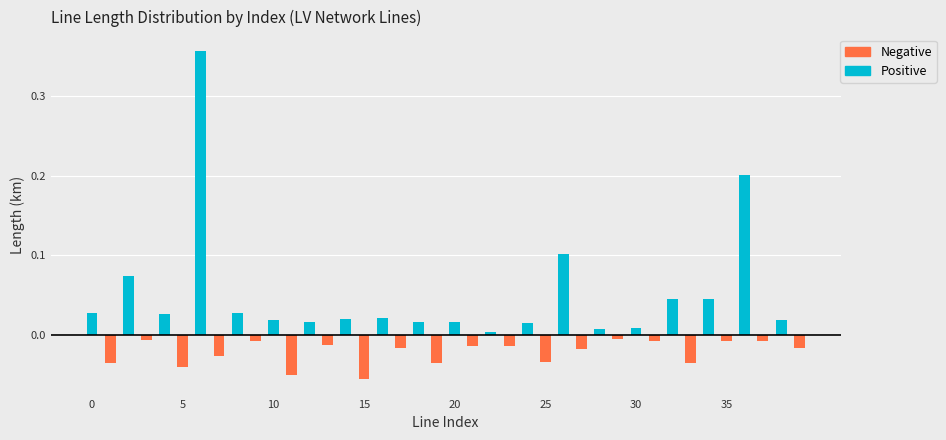

Rank the series by their maximum value, from lowest to highest.

Negative, Positive